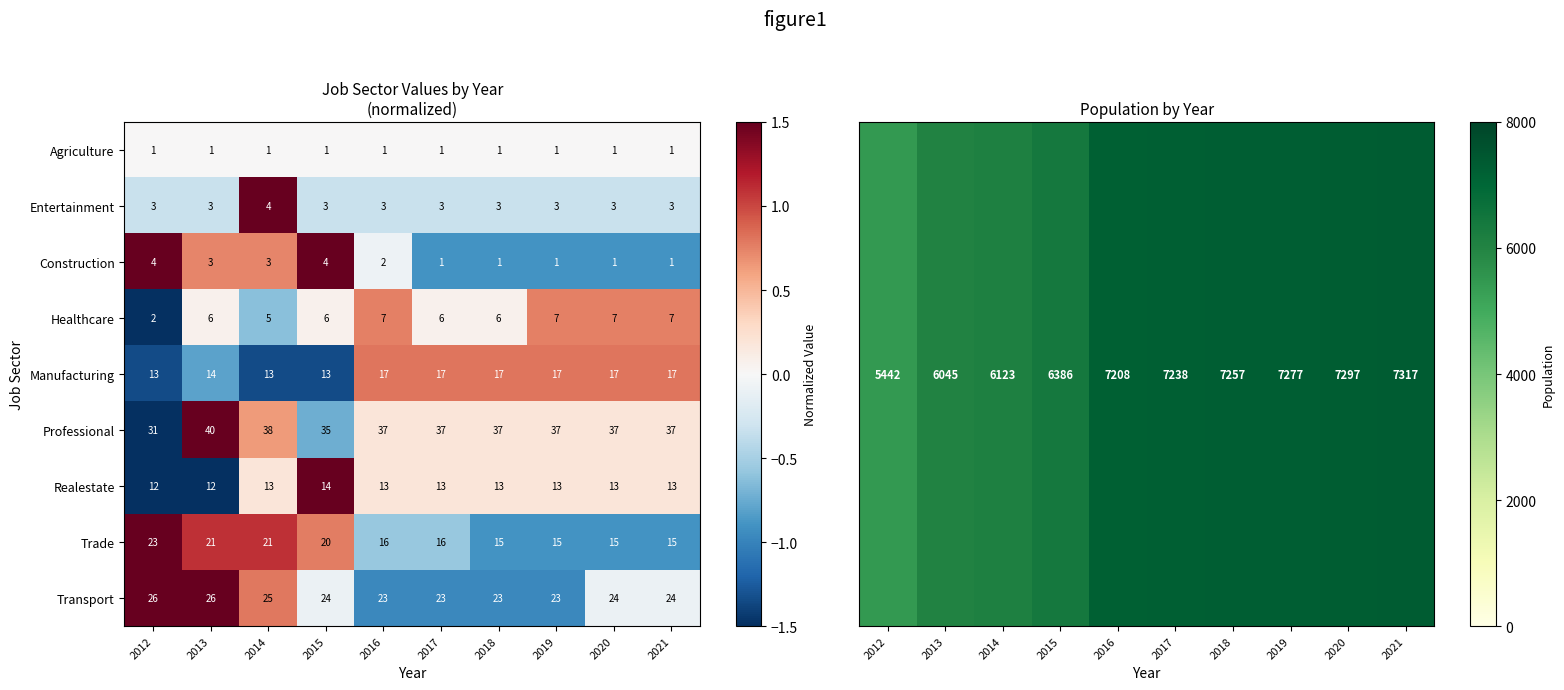

Is the value of Entertainment at 2018 greater than the value of Agriculture at 2016?

Yes